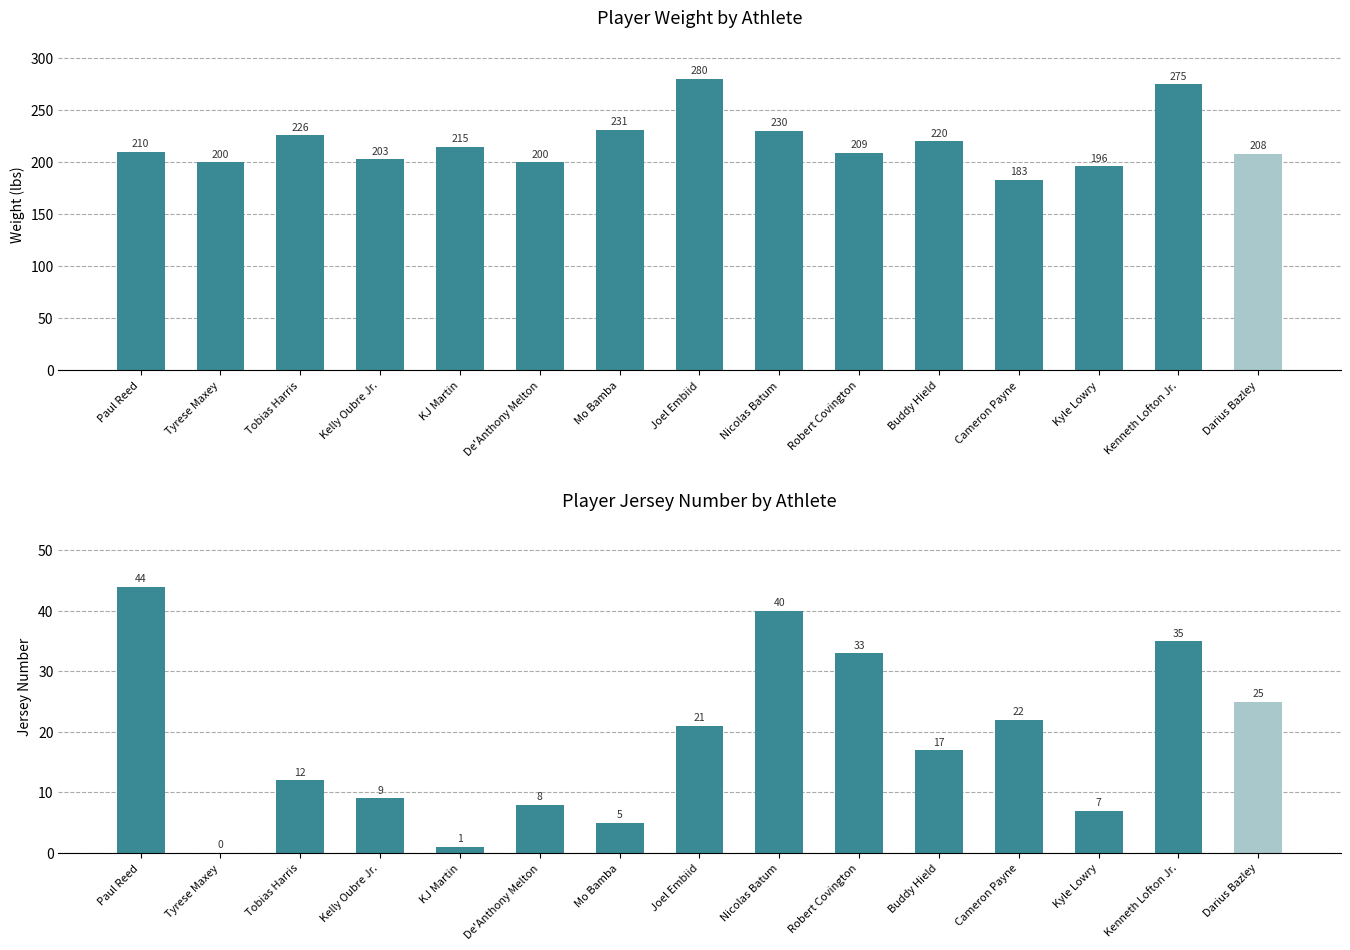

Between Joel Embiid and Kenneth Lofton Jr., which series saw the biggest shift?

Jersey No.